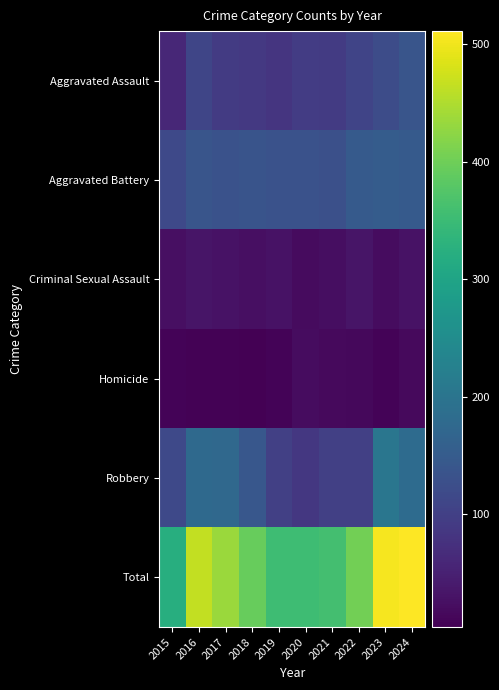

Which series has the largest total across all categories?

Total